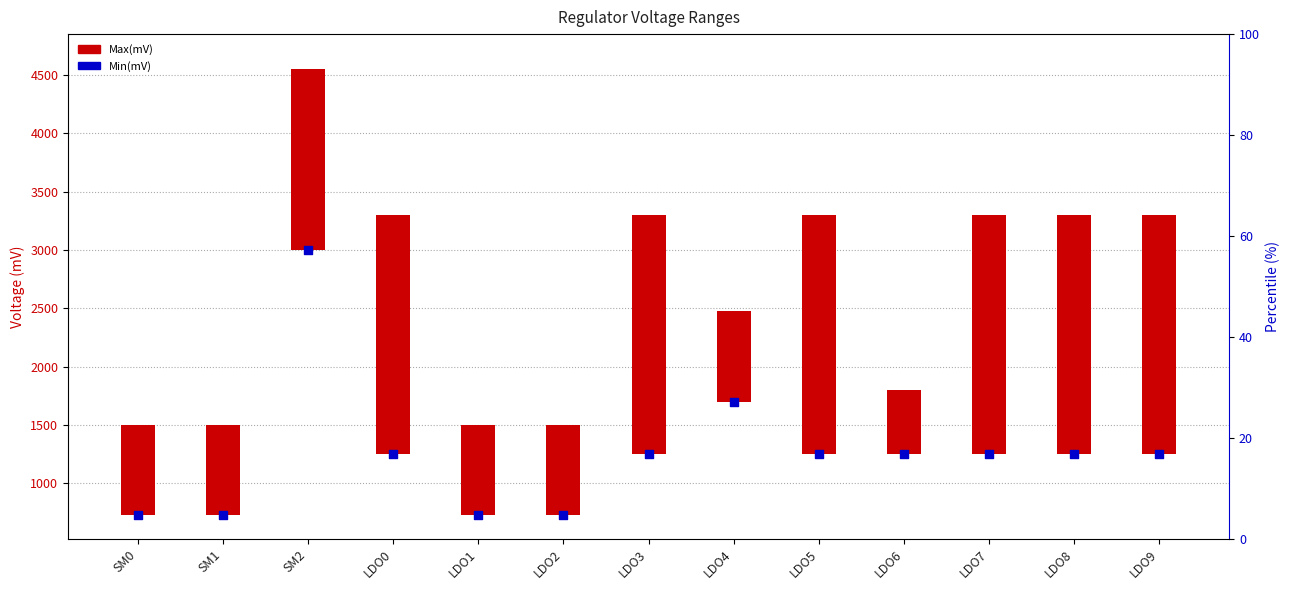

At how many categories does at least one series exceed 661?

13